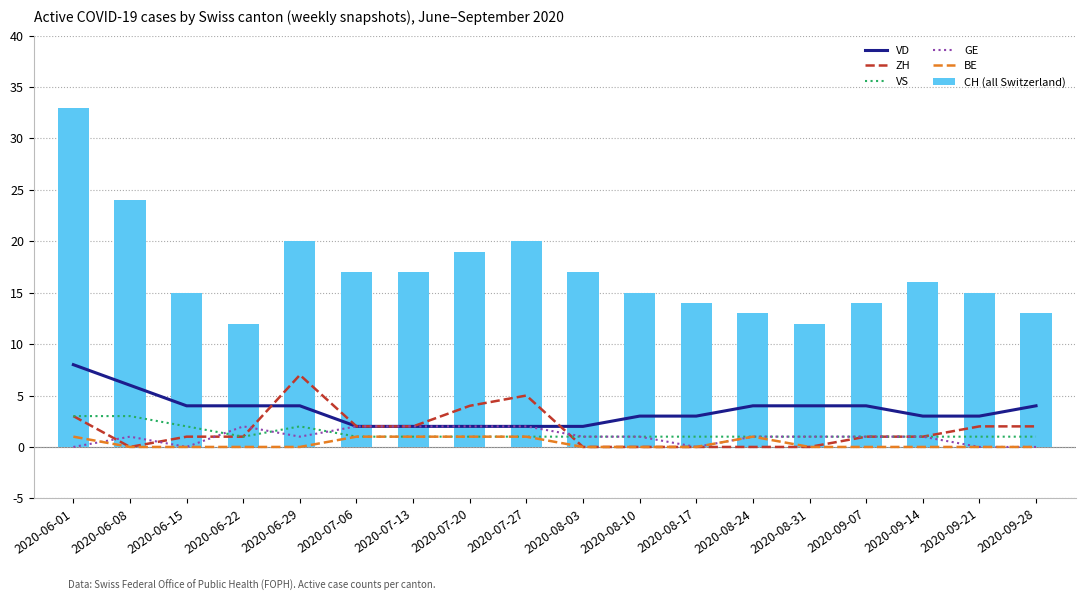

Where is VD nearest to the value 5?

2020-06-08